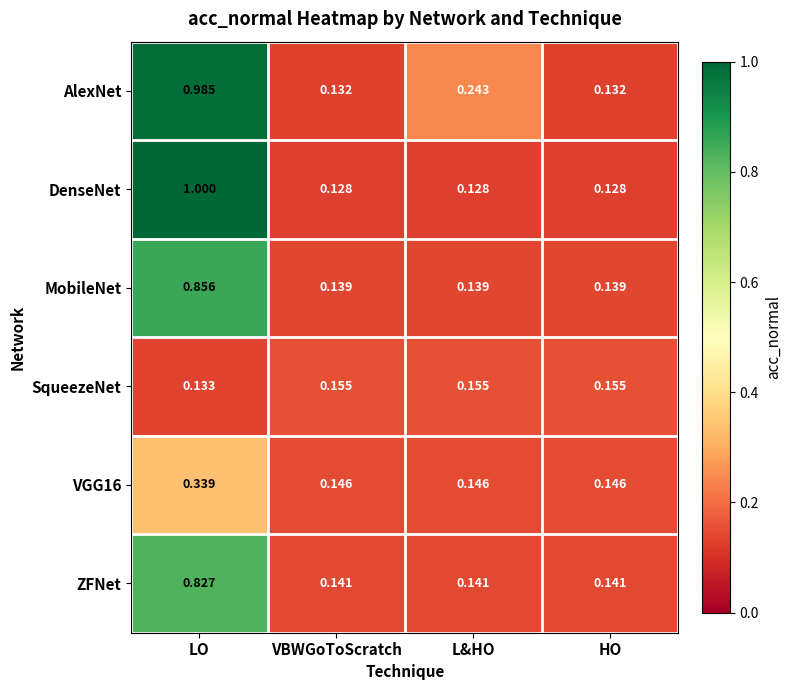

Which category has the highest value across all series?

LO